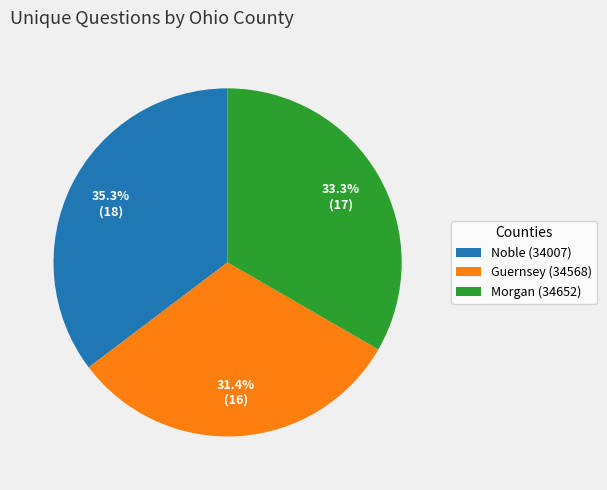

How much of the chart is everything except Noble (34007)?

64.7%